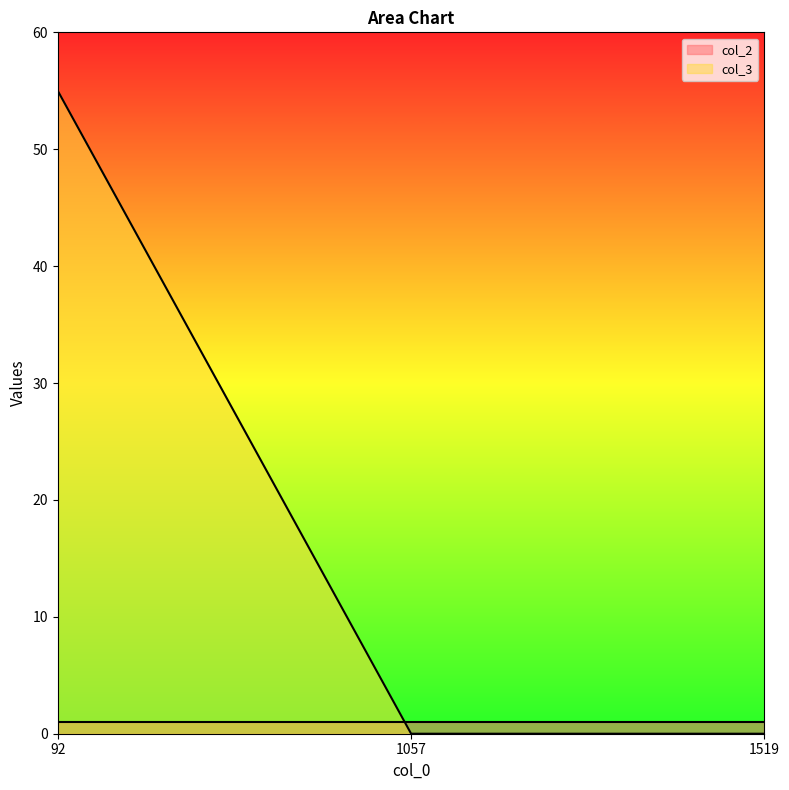

List the labels in order of value, largest first.

92, 1057, 1519